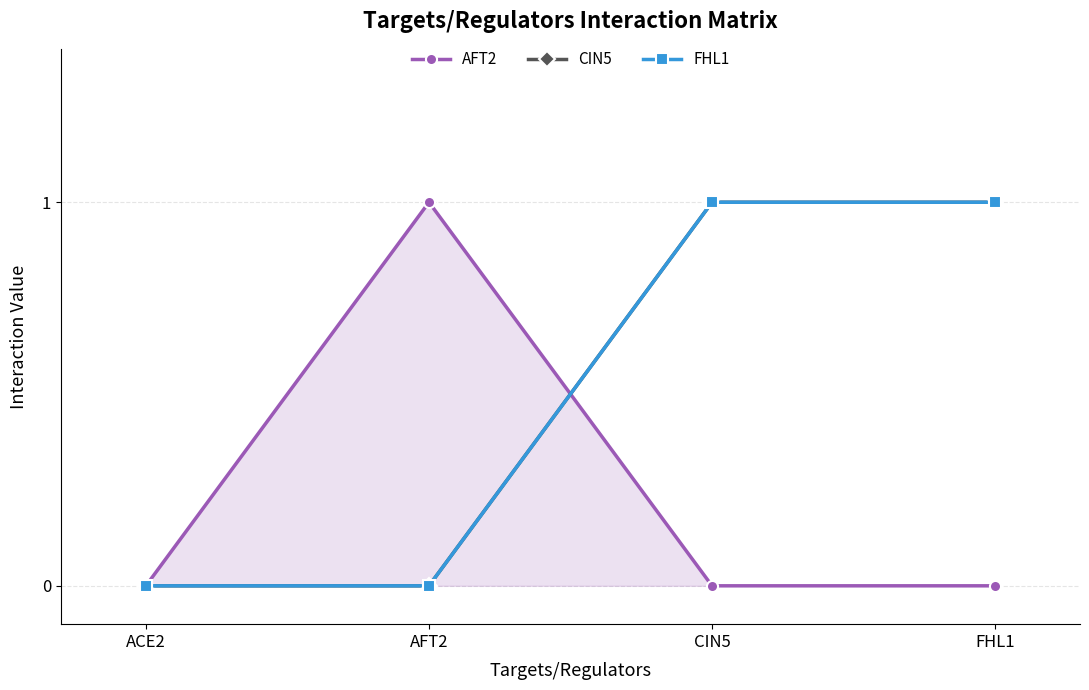

At which label is CIN5 closest to 0?

ACE2